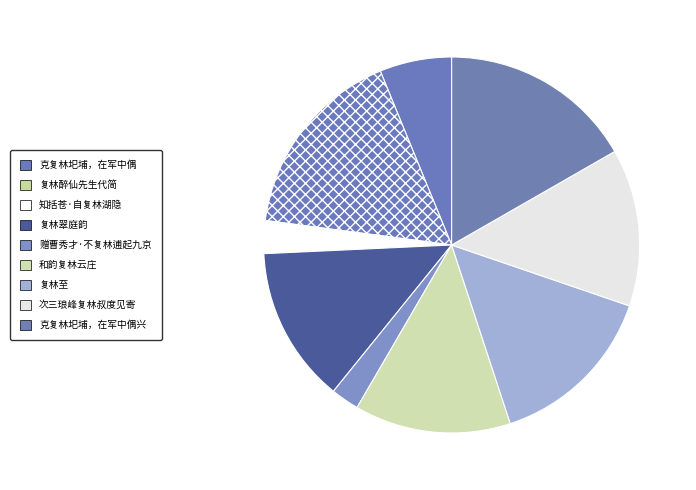

True or false: 次三琅峰复林叔度见寄 accounts for 14% of the total.

True